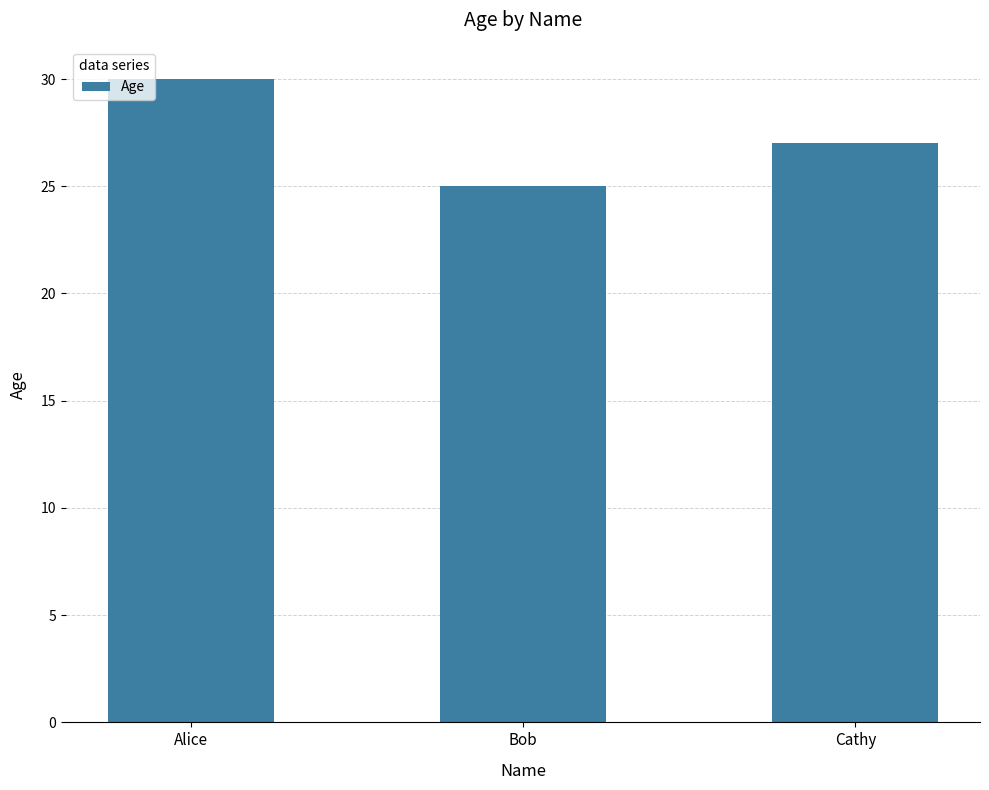

Reading left to right, list all the values displayed in this chart.

Alice=30	Bob=25	Cathy=27